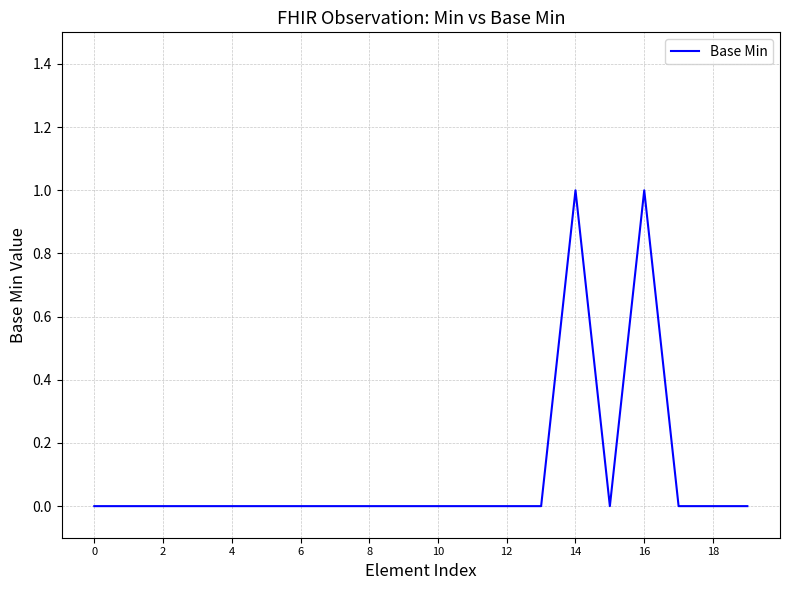

What is the maximum value shown in the chart?

1